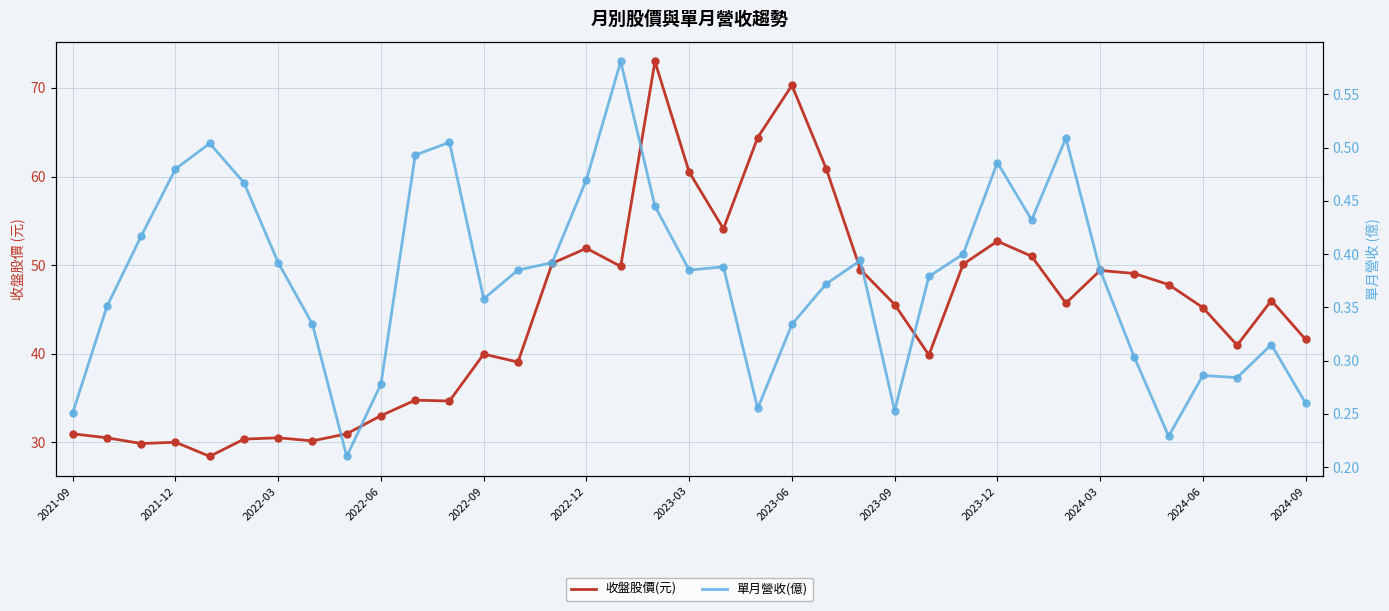

Which series contains the highest Y value?

收盤股價(元)